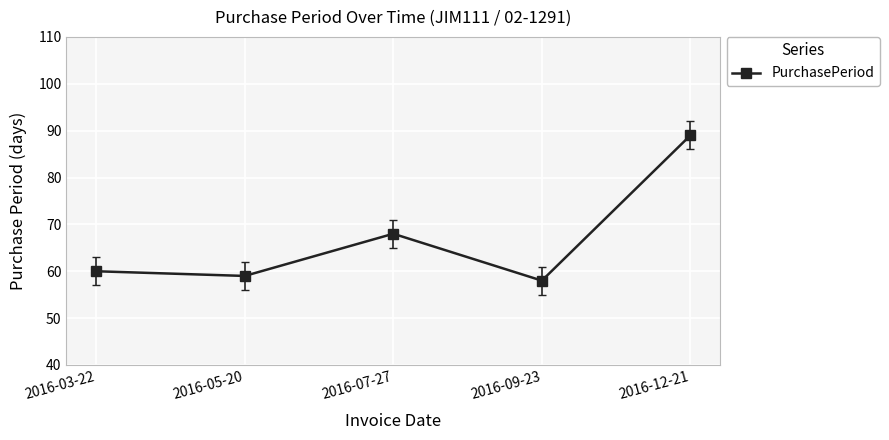

Where is the first local minimum?

2016-05-20